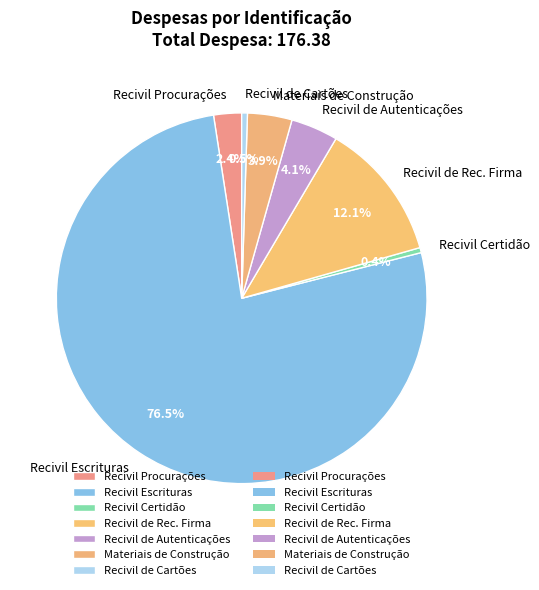

Which category has the biggest portion of the pie?

Recivil Escrituras